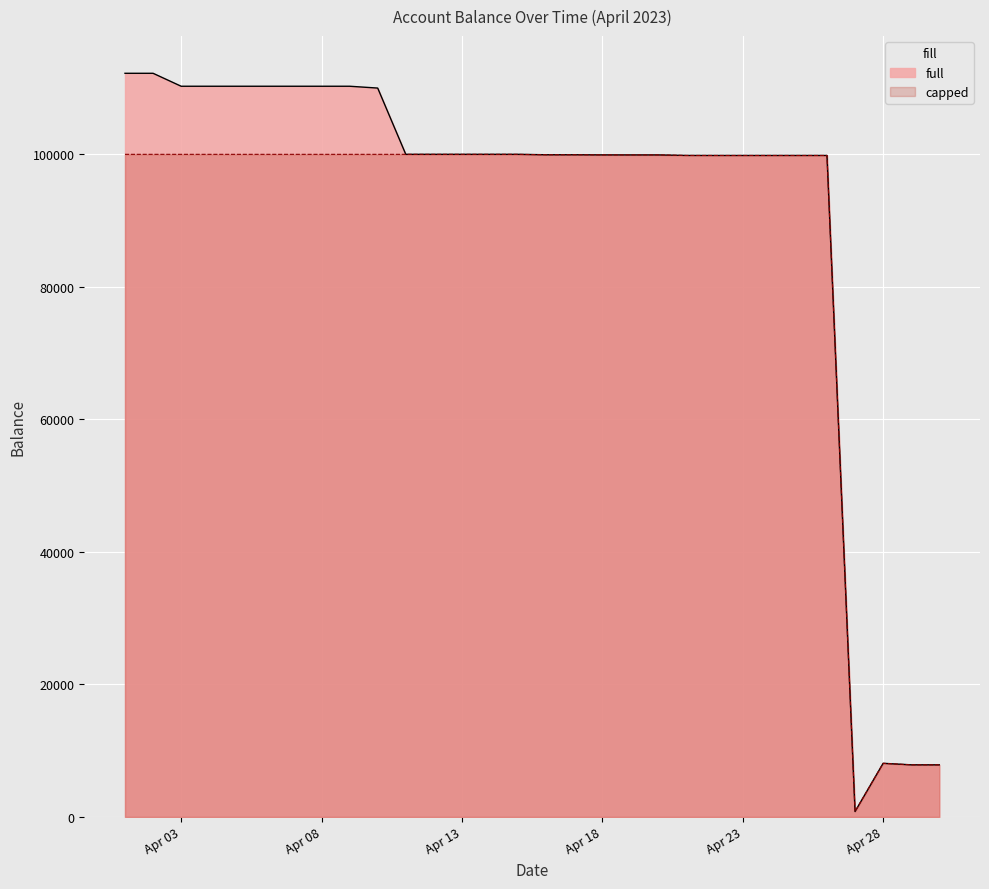

Is the value of full at 2023-04-01 greater than the value of capped at 2023-04-04?

Yes